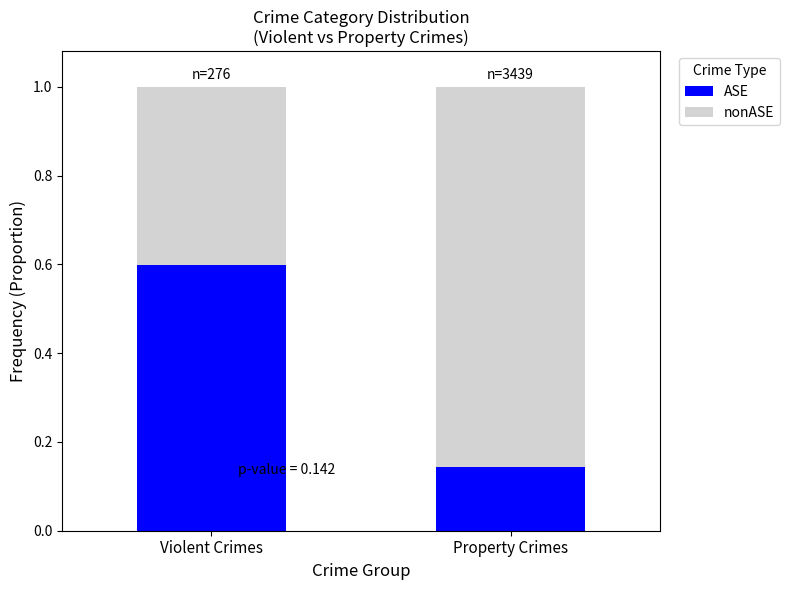

The value of ASE at Property Crimes is 0.2. True or false?

False